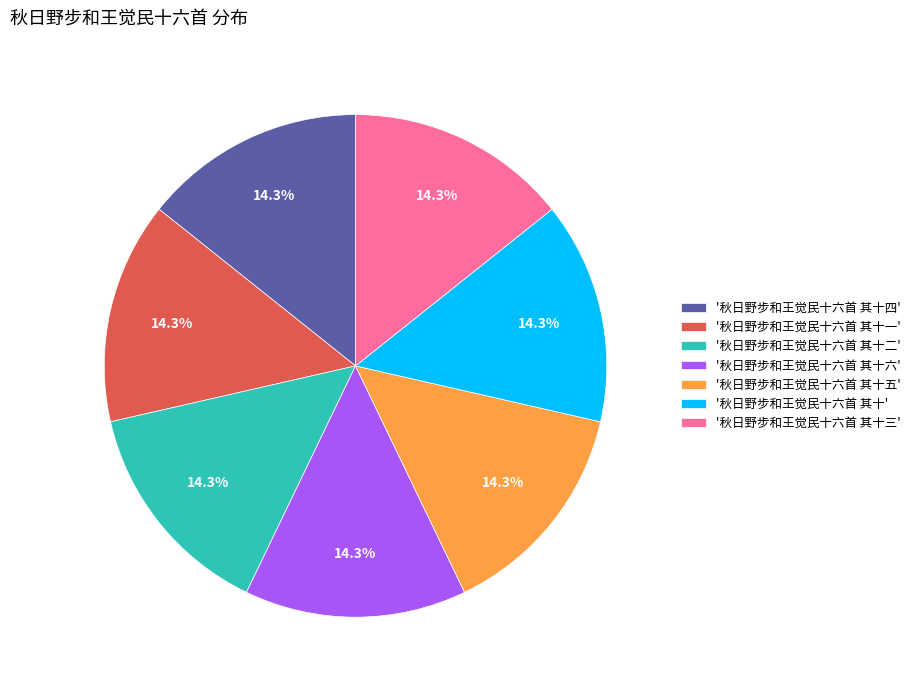

Does '秋日野步和王觉民十六首 其十五' account for over 50% of the chart?

No